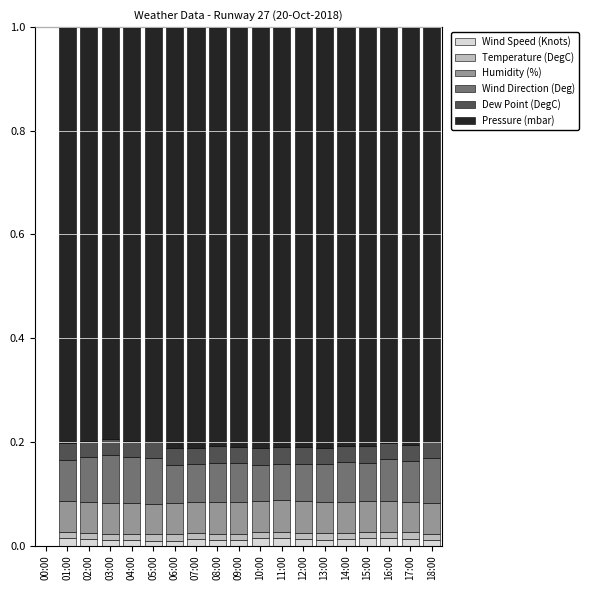

What is the total value across all series at 07:00?

1.0